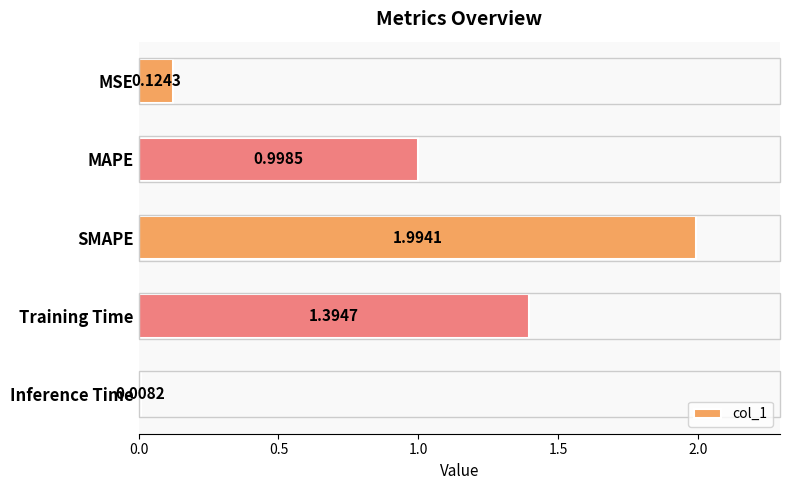

List the labels in order of value, smallest first.

Inference Time, MSE, MAPE, Training Time, SMAPE